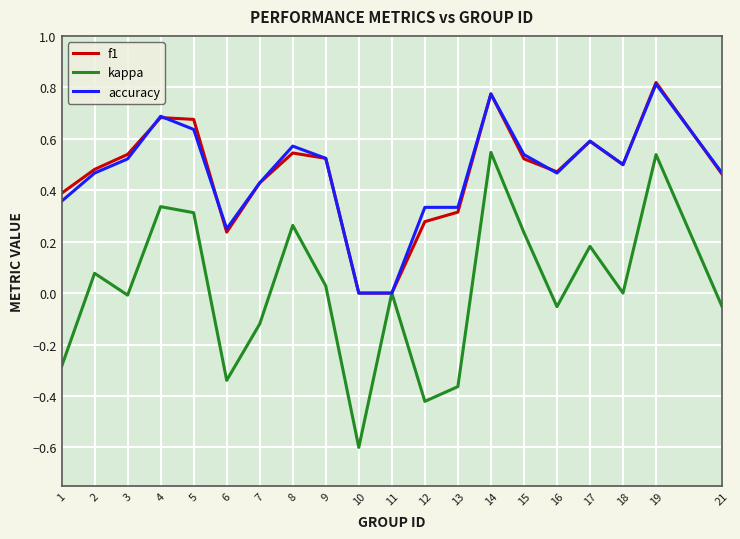

What is the minimum value shown in the chart?

-0.6